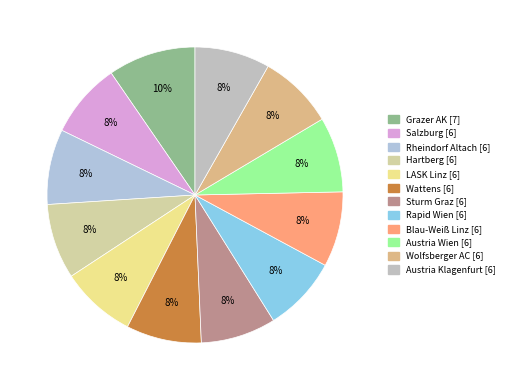

To the nearest percent, what percentage of the pie is Austria Wien?

8%